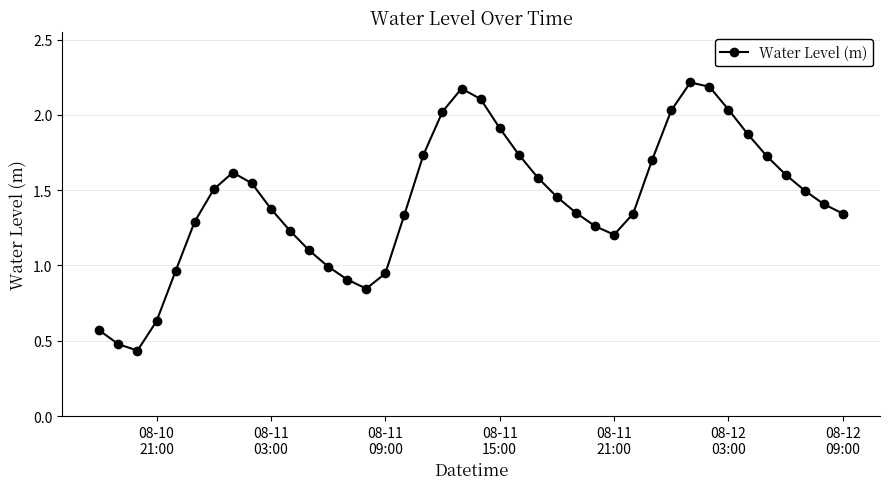

What is the maximum value shown in the chart?

2.2